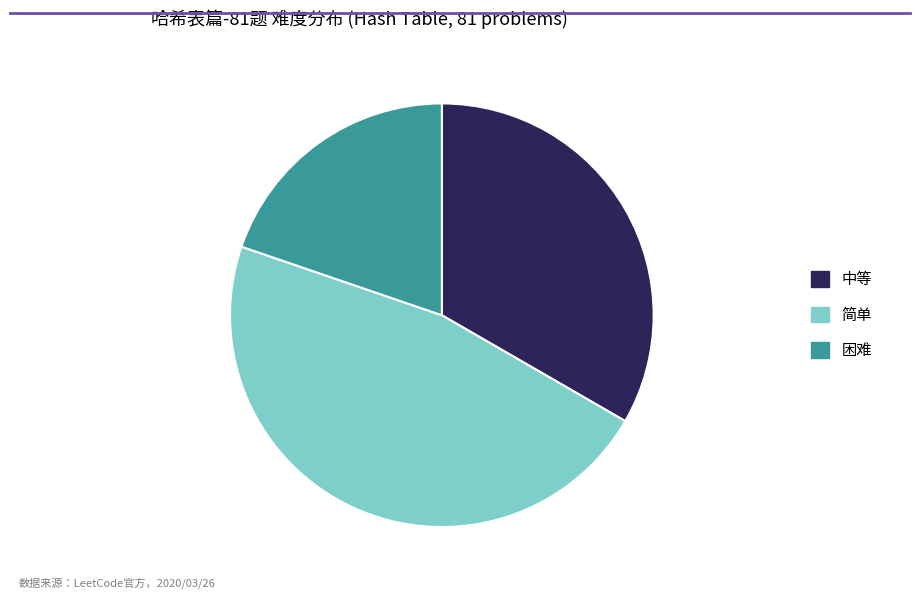

Which slice is the smallest?

困难